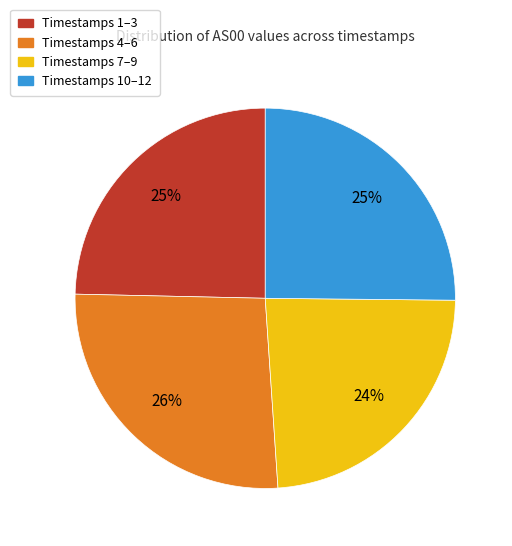

Is there a majority slice in this chart?

No